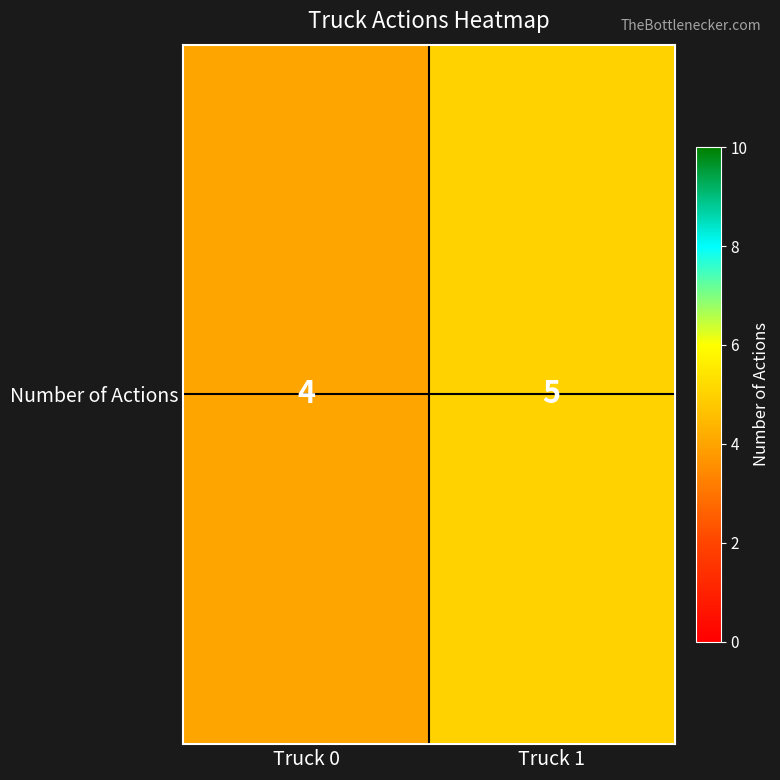

Count the values in the range 4 to 5.

2